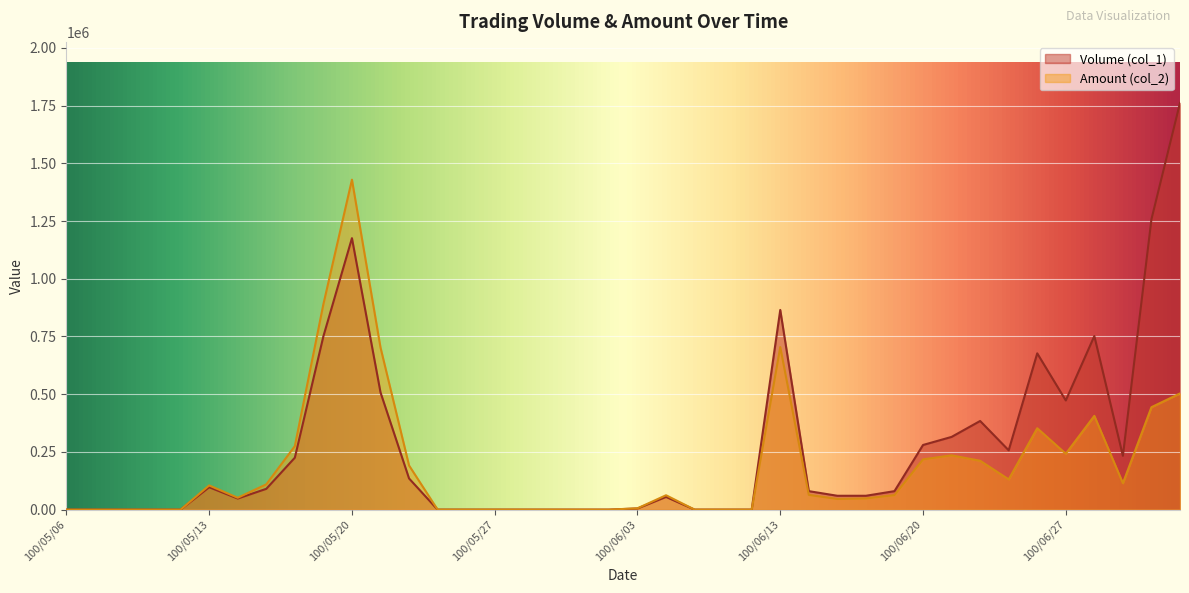

Reading left to right, transcribe all the data shown in this chart.

Volume (col_1): 0	0	0	0	0	97000	48000	90000	225000	751000	1176000	508000	135000	0	0	0	0	0	0	0	5000	55000	0	0	0	865000	80000	60000	60000	80000	280000	315000	384000	257000	677000	473000	752000	233000	1258000	1762000
Amount (col_2): 0	0	0	0	0	104780	51360	109500	275120	890020	1429360	702460	191200	0	0	0	0	0	0	0	5650	62300	0	0	0	704260	63900	46200	48500	62900	217650	235270	211690	131100	352630	242220	406260	114500	443790	503250